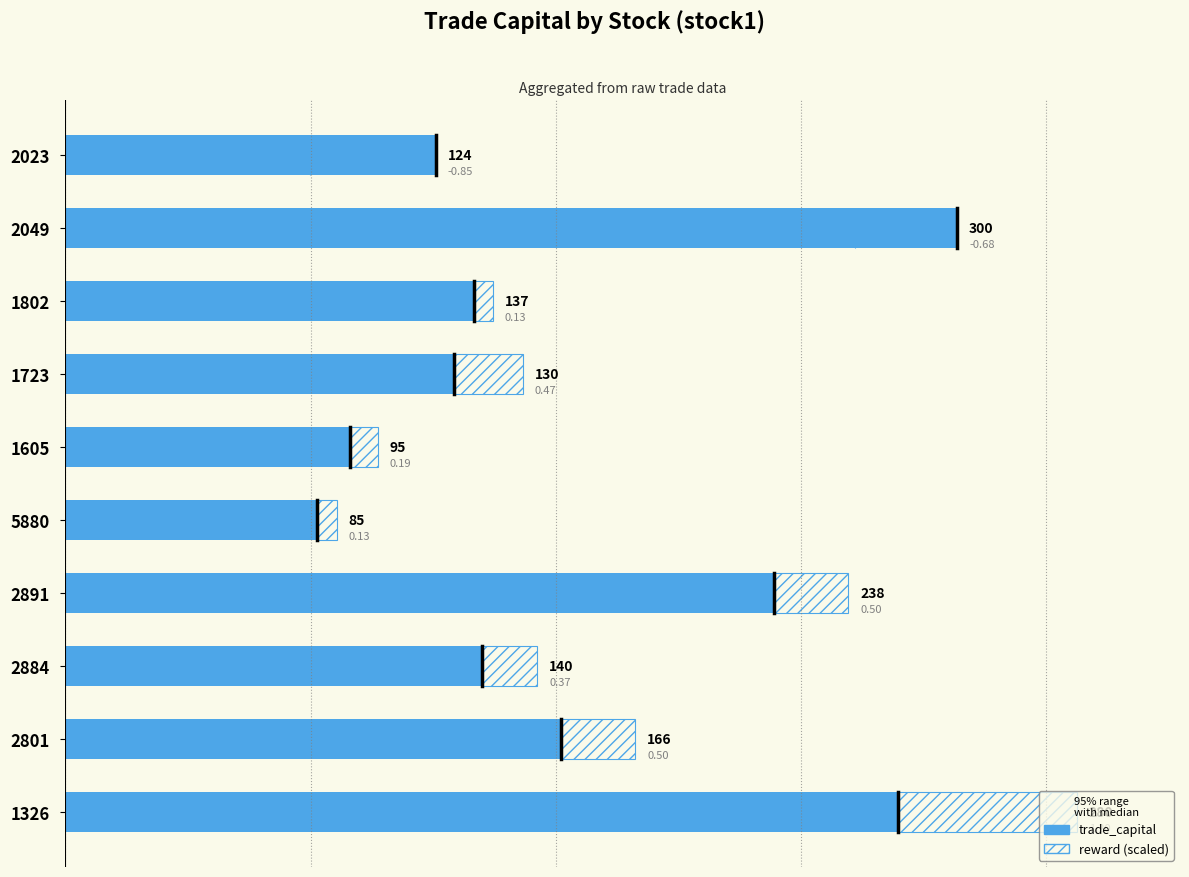

How many bars are there in each group?

2